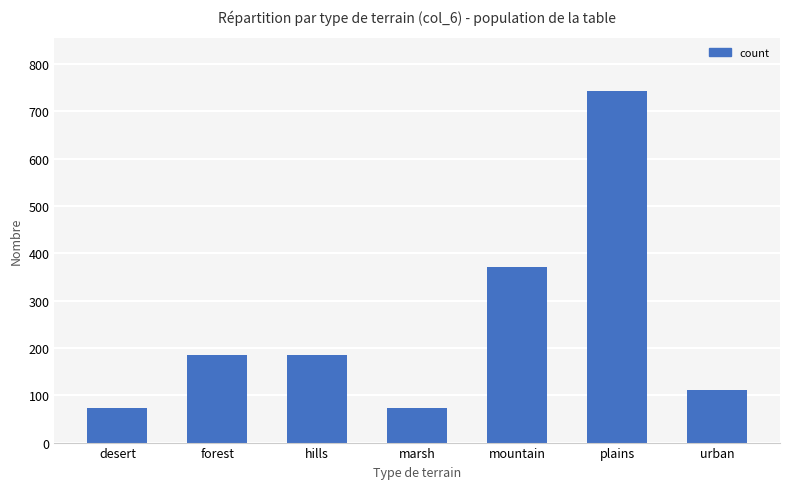

What is the greatest value displayed?

743